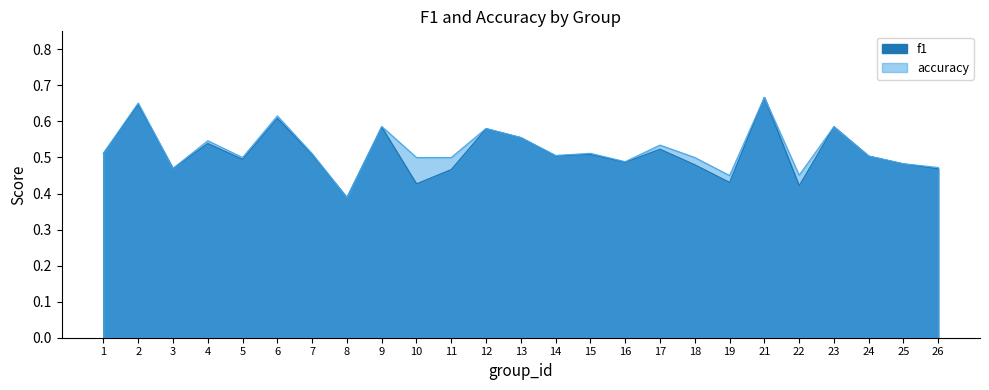

Which category has the lowest value across all series?

8